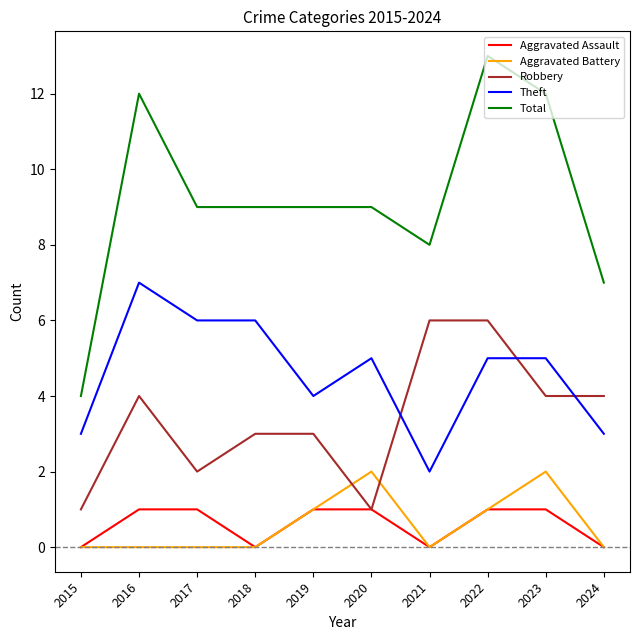

True or false: Total and Aggravated Assault cross at least once.

False